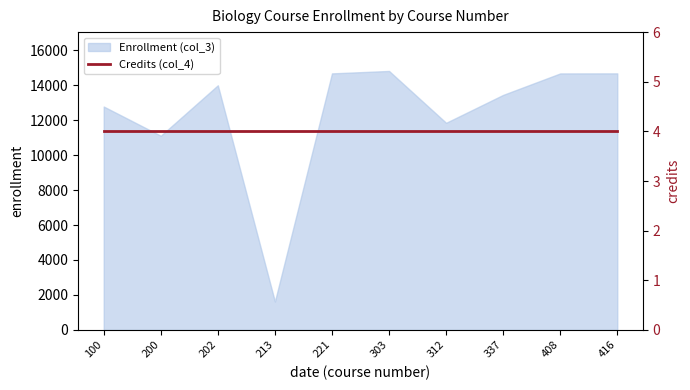

How many lines are shown in the chart?

1